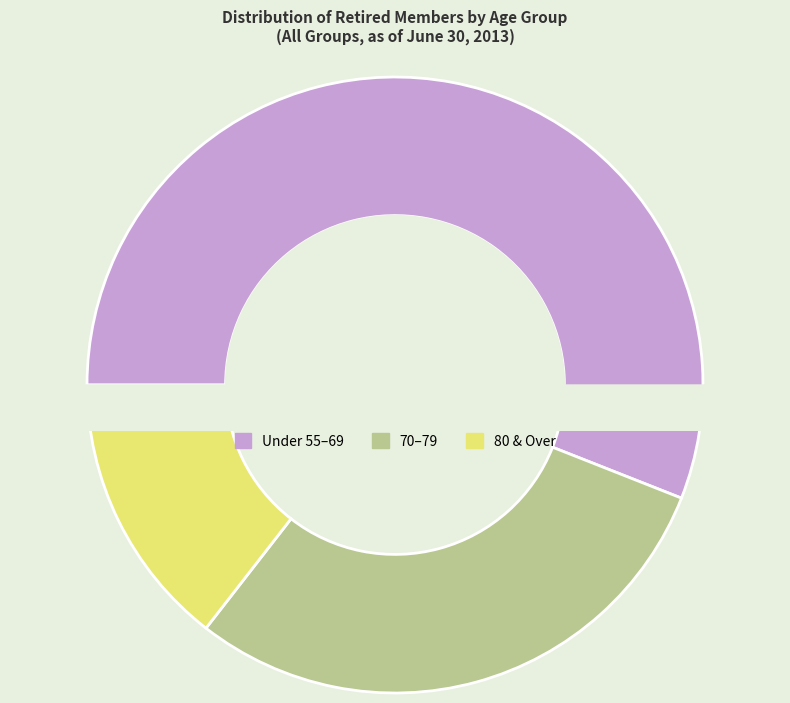

The 80-84 slice represents 17% of the pie. True or false?

False